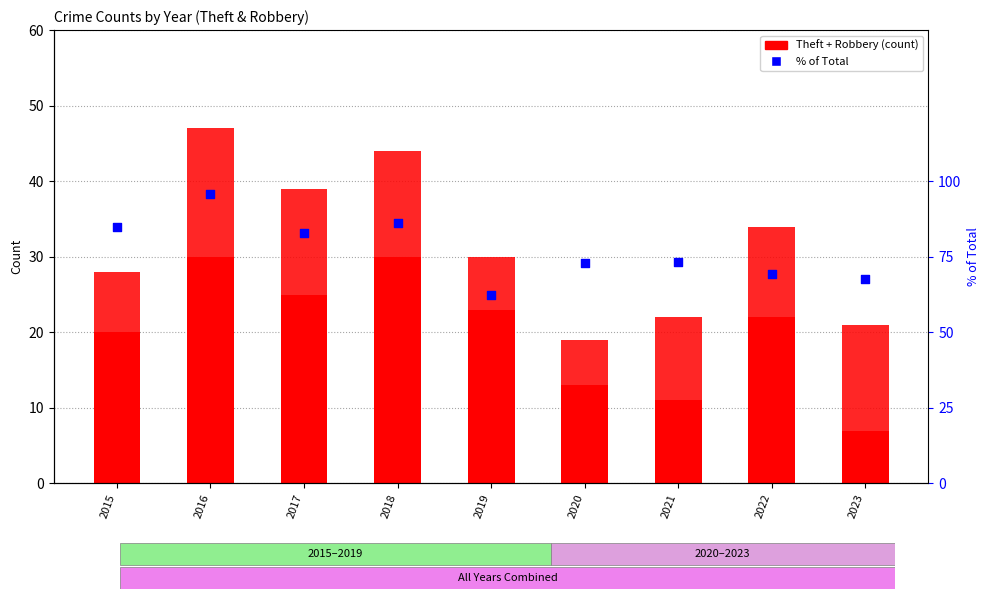

At how many categories does at least one series exceed 22?

9